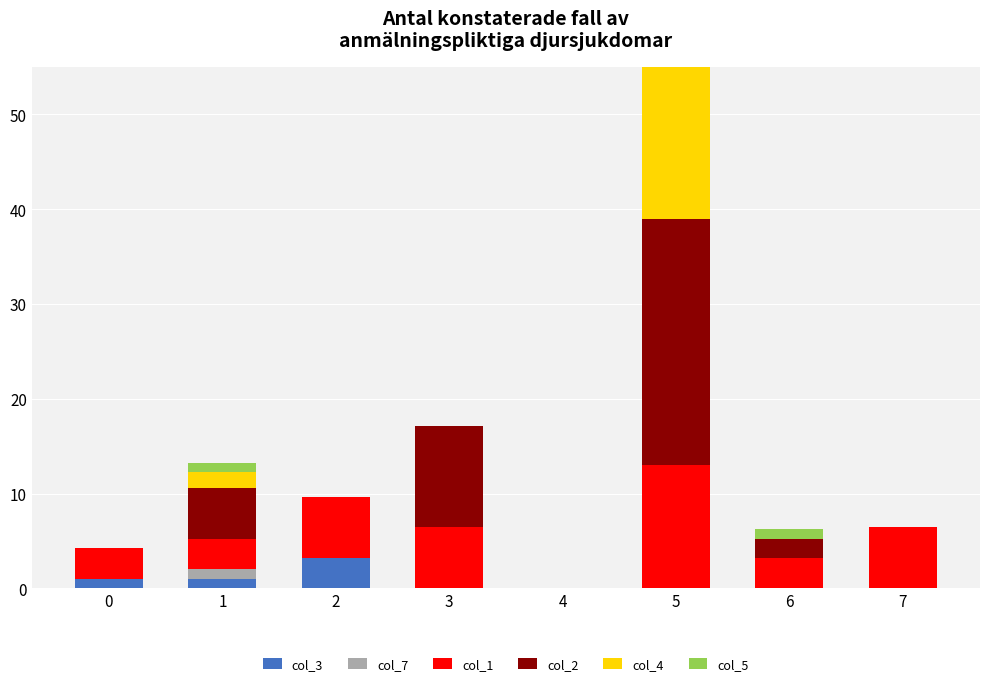

The col_5 series shows 0.0 at 3. True or false?

True